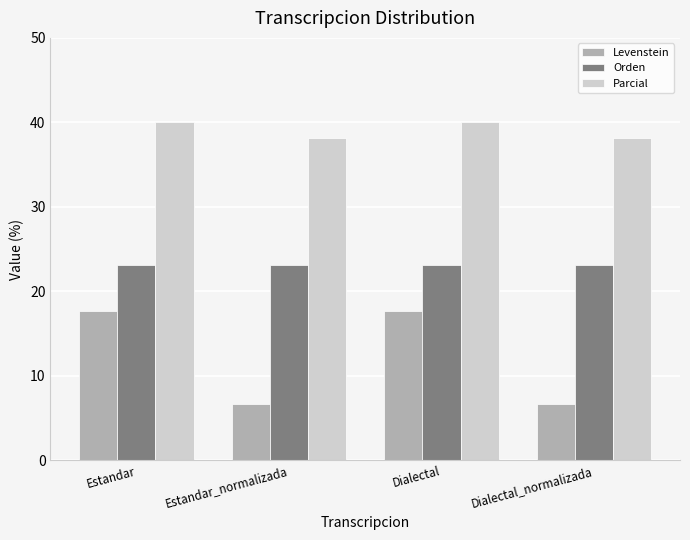

At how many categories does at least one series exceed 33?

4